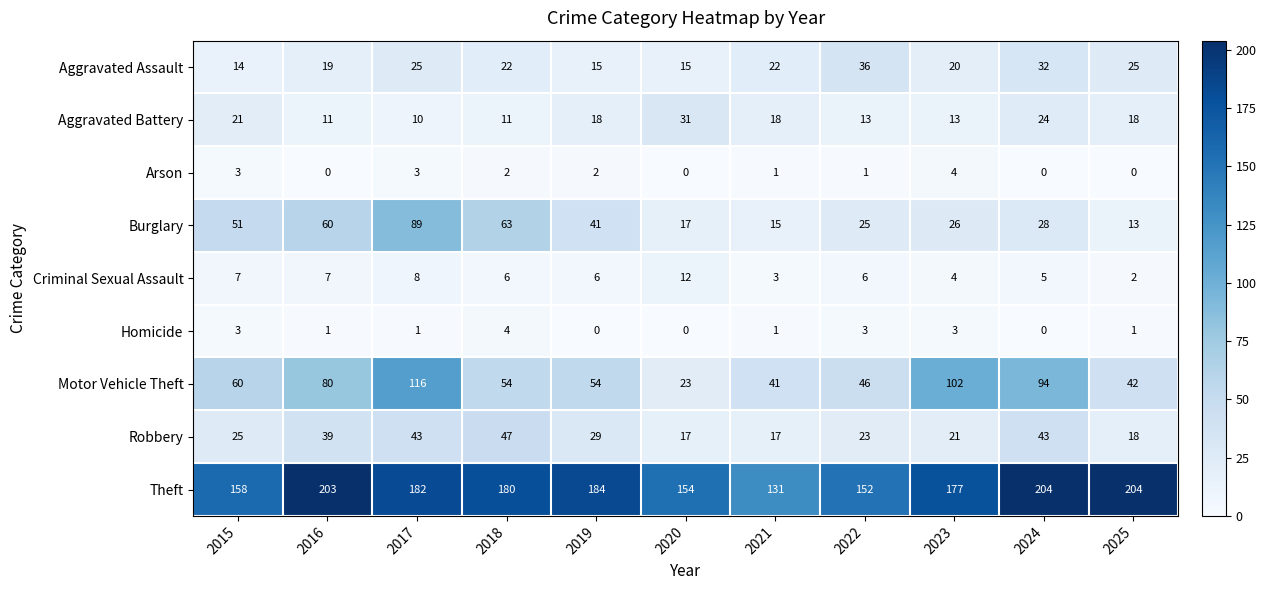

What is the difference between the second highest and minimum values in the Robbery series?

26